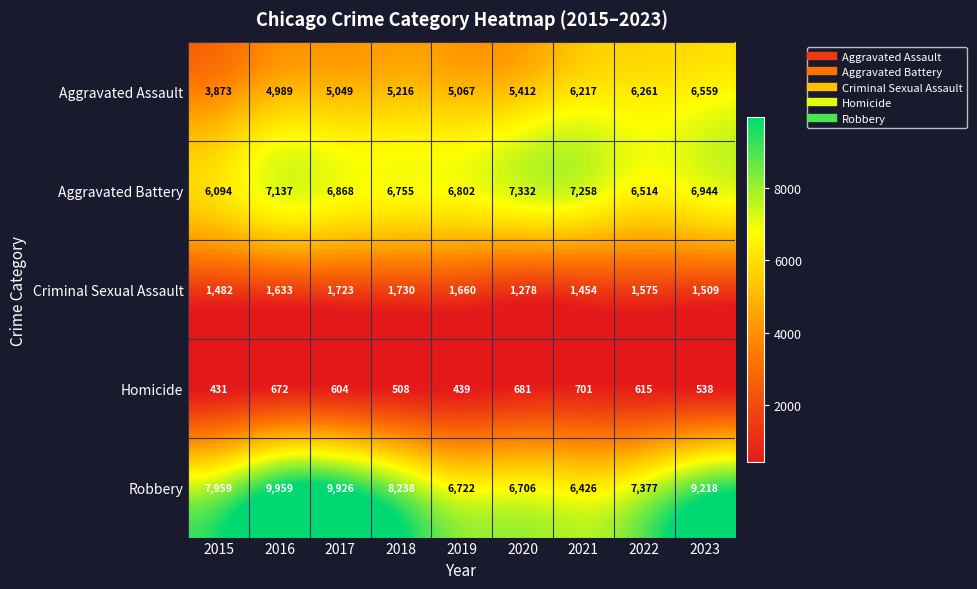

What is the difference between the second highest and minimum values in the Aggravated Battery series?

1164